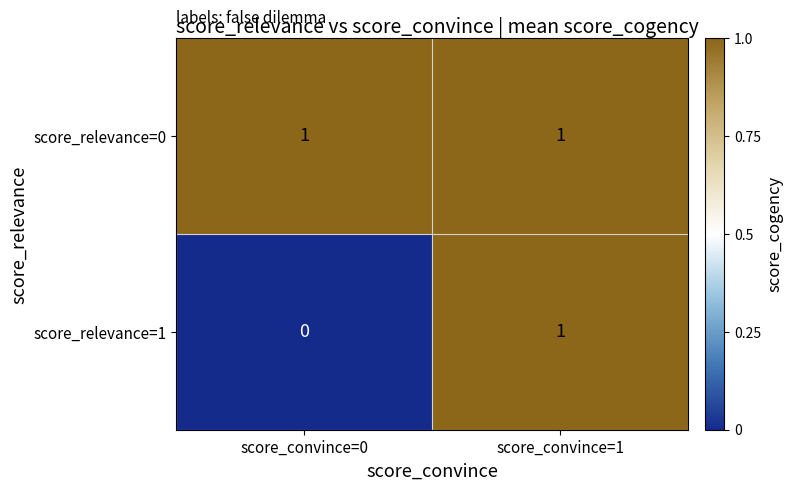

Which category has the lowest value across all series?

score_convince=0